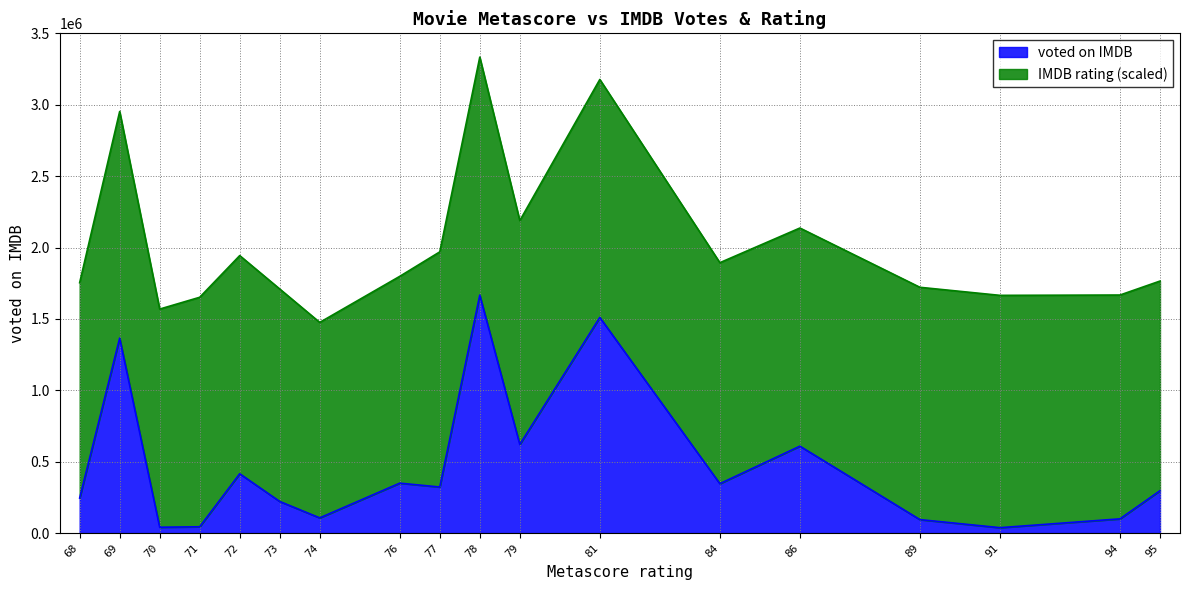

Between 79 and 74, which series saw the biggest shift?

voted on IMDB